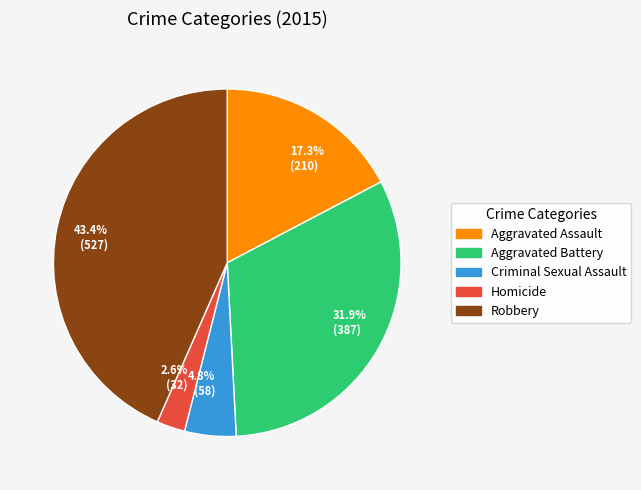

Is there a majority slice in this chart?

No